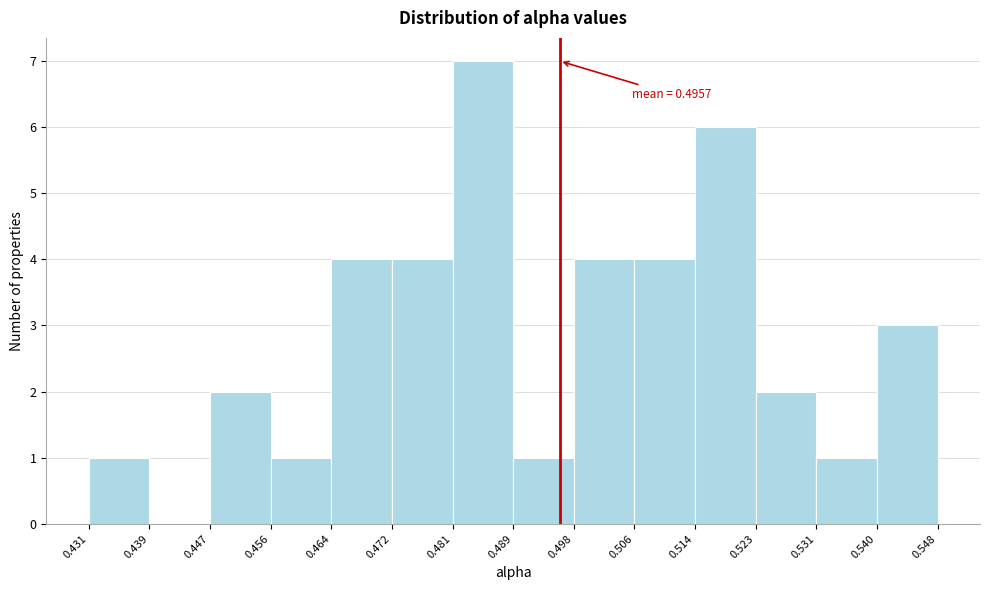

Over which range of the x-axis is the bar tallest?

0.481 to 0.489